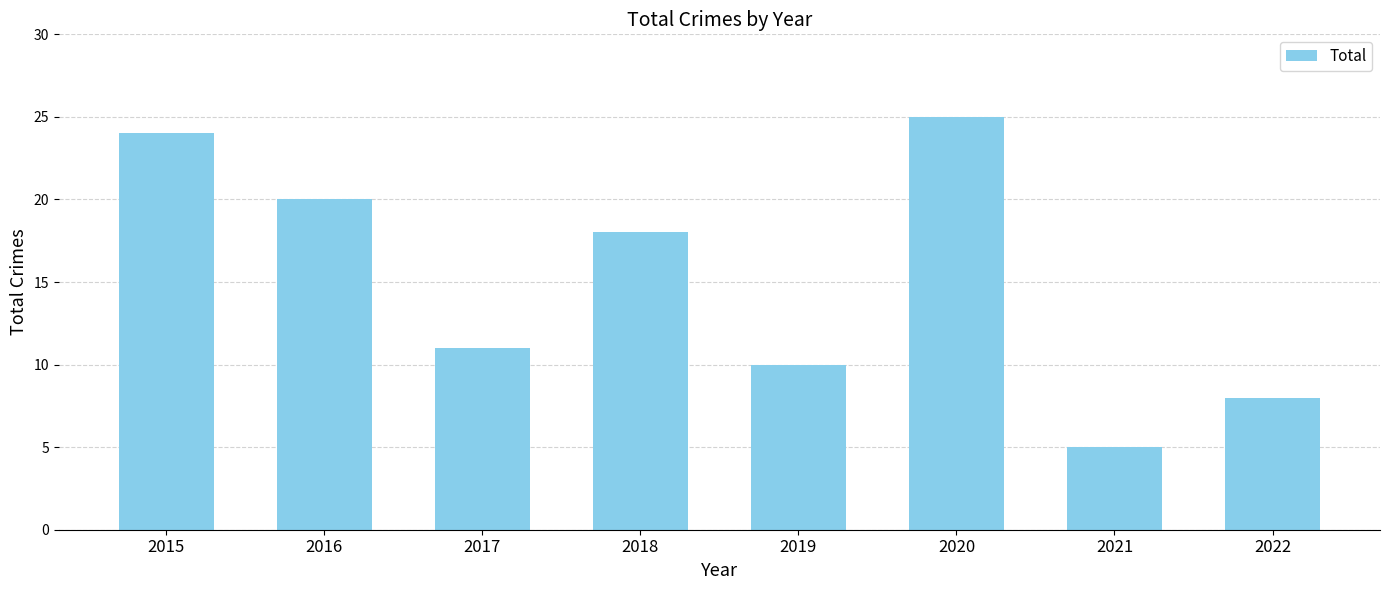

What is the maximum value shown in the chart?

25